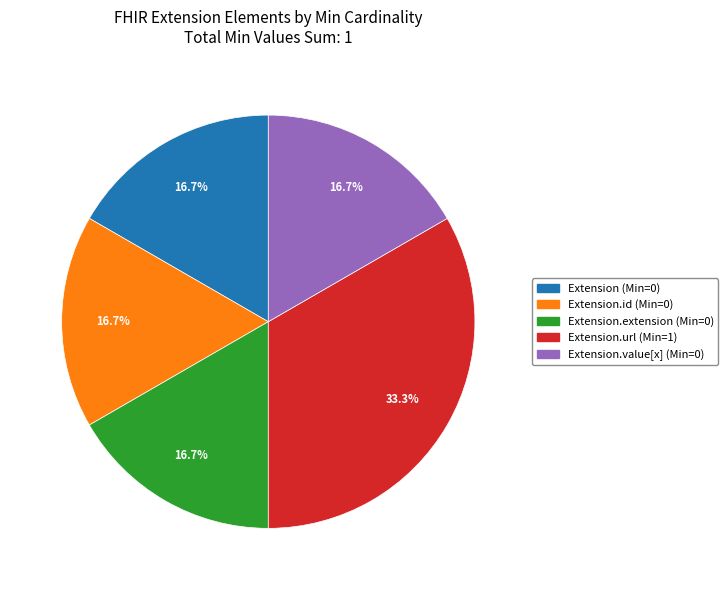

Does any single category account for the majority?

No